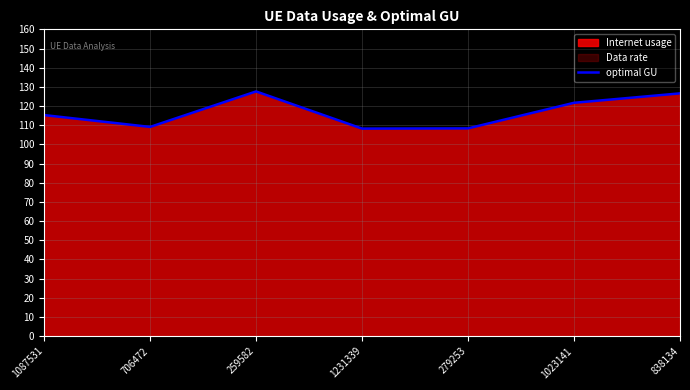

Reading right to left, list all the values displayed in this chart.

838134=126.6	1023141=121.7	279253=108.3	1231339=108.2	259582=127.6	706472=109.1	1087531=115.3